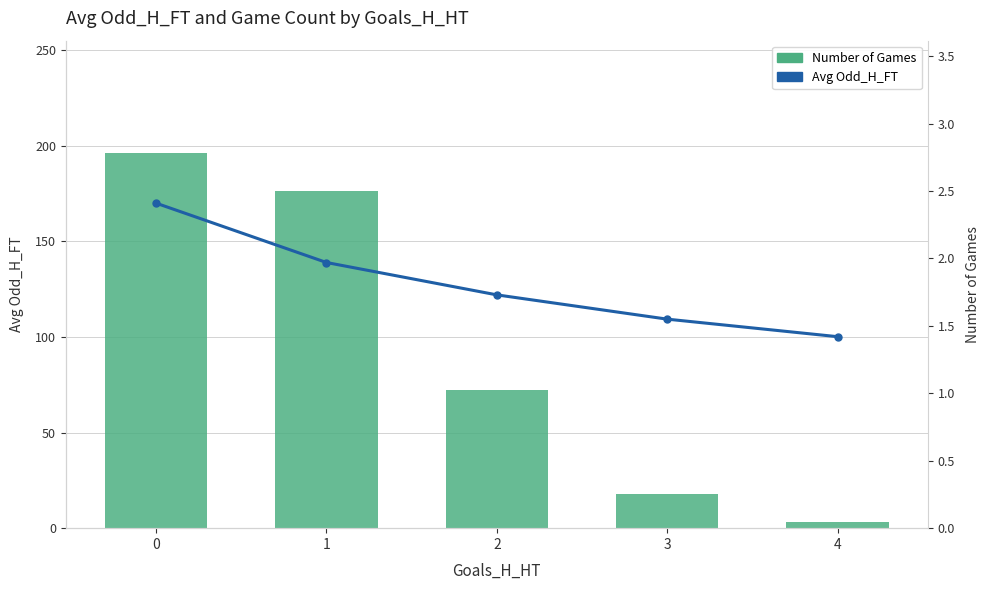

What is the sum of the Number of Games values at 0 and 1?

372.0